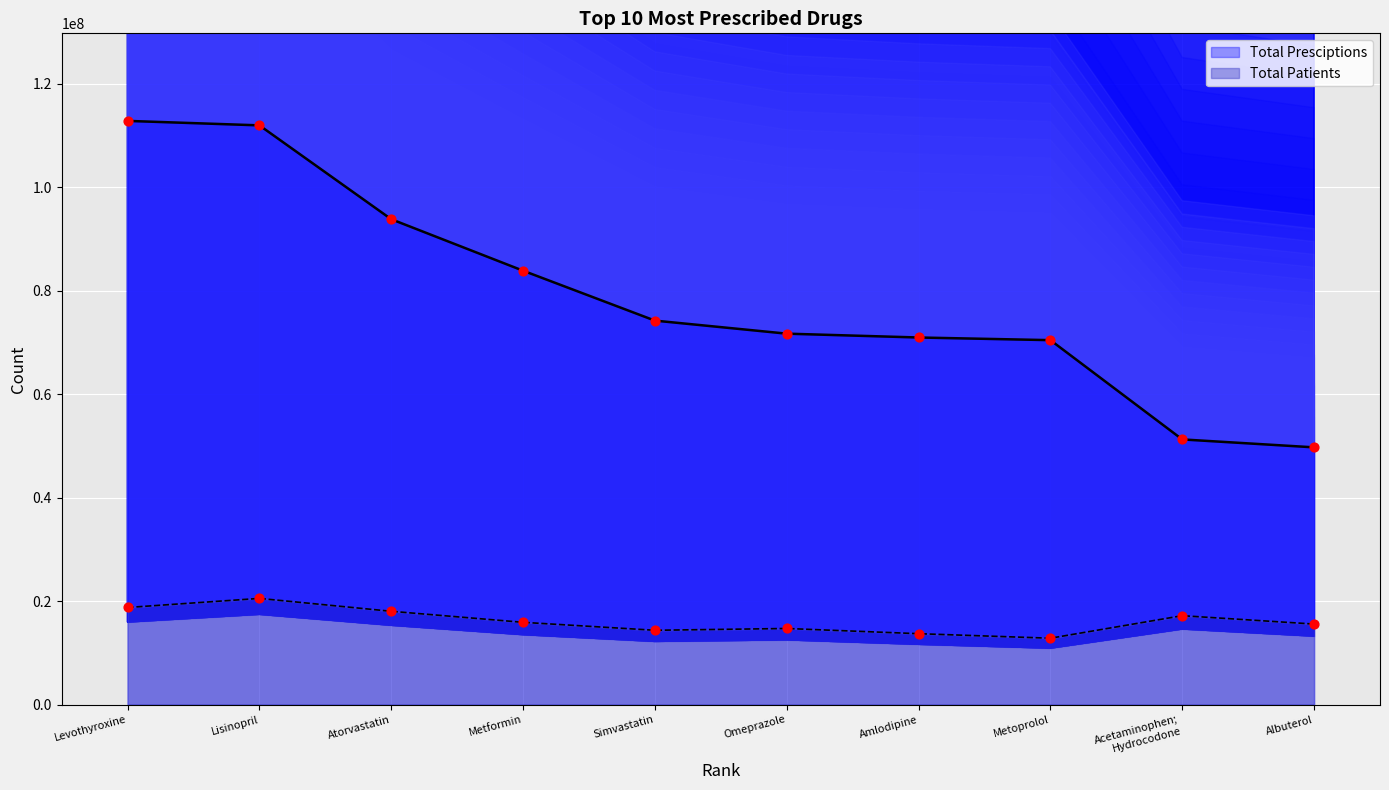

What are all the series names shown in the legend?

Total Presciptions, Total Patients